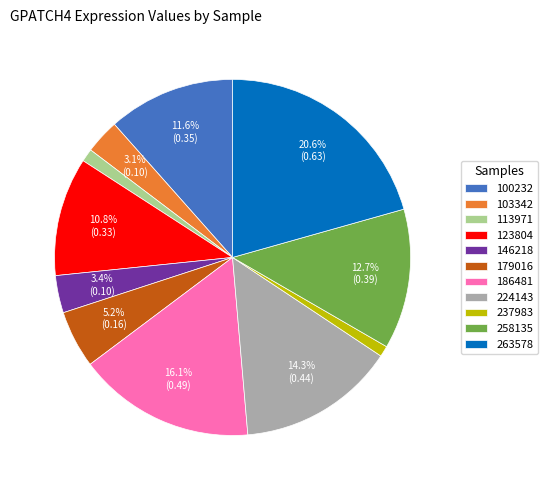

Is there any slice that represents more than half of the pie?

No